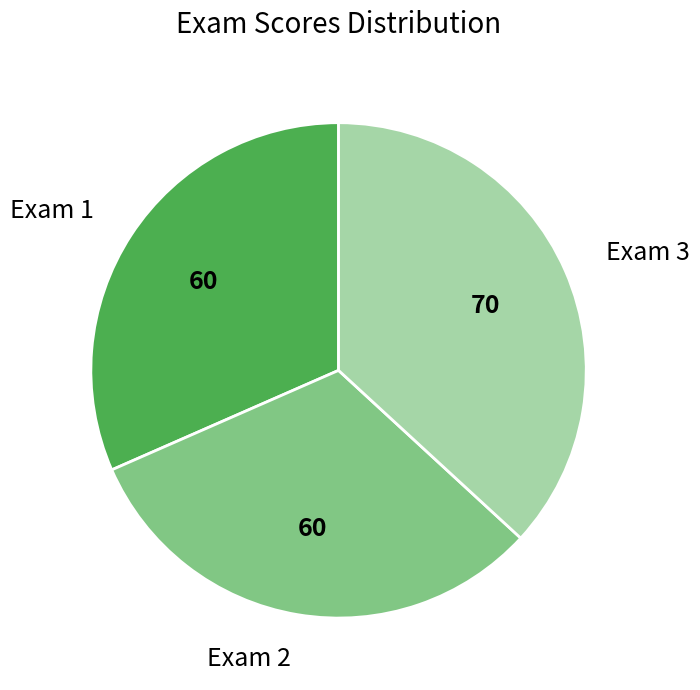

The Exam 2 slice represents 32% of the pie. True or false?

True